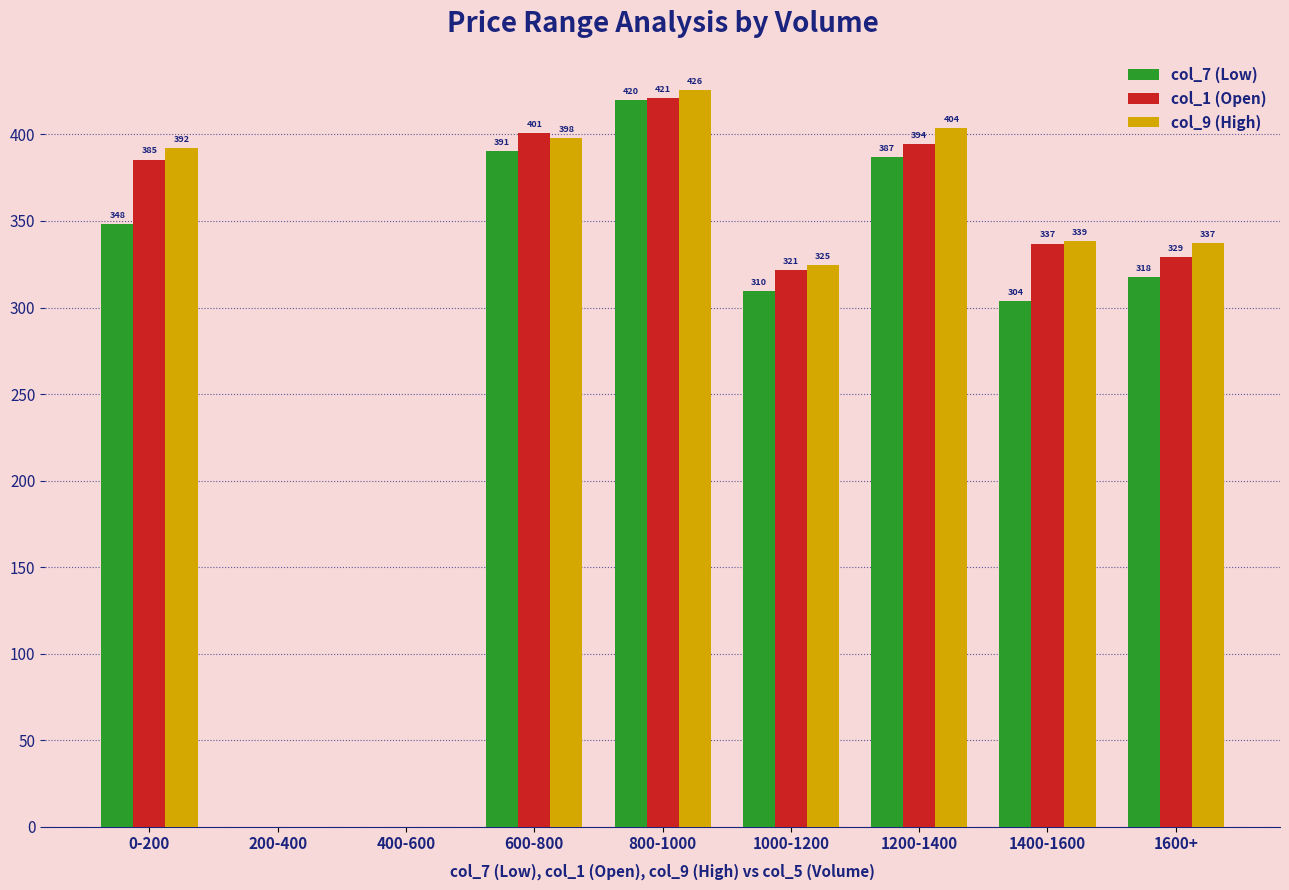

Which series has the largest total across all categories?

col_9 (High)